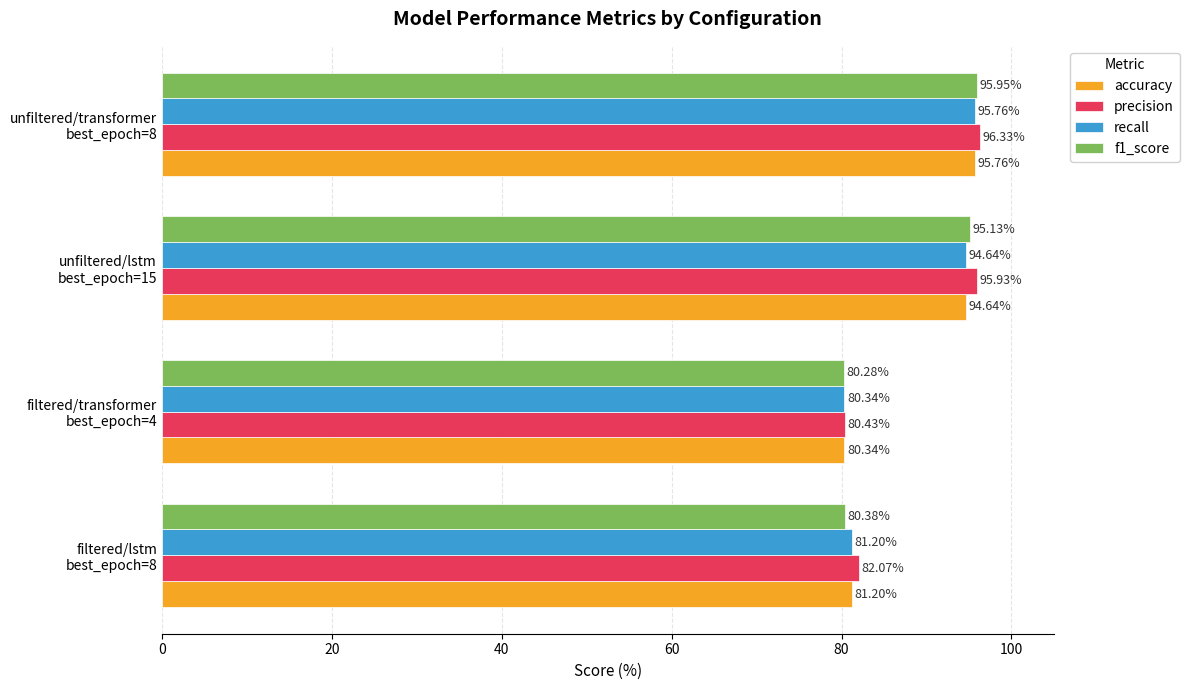

What is the difference between the maximum and minimum values in the recall series?

15.4